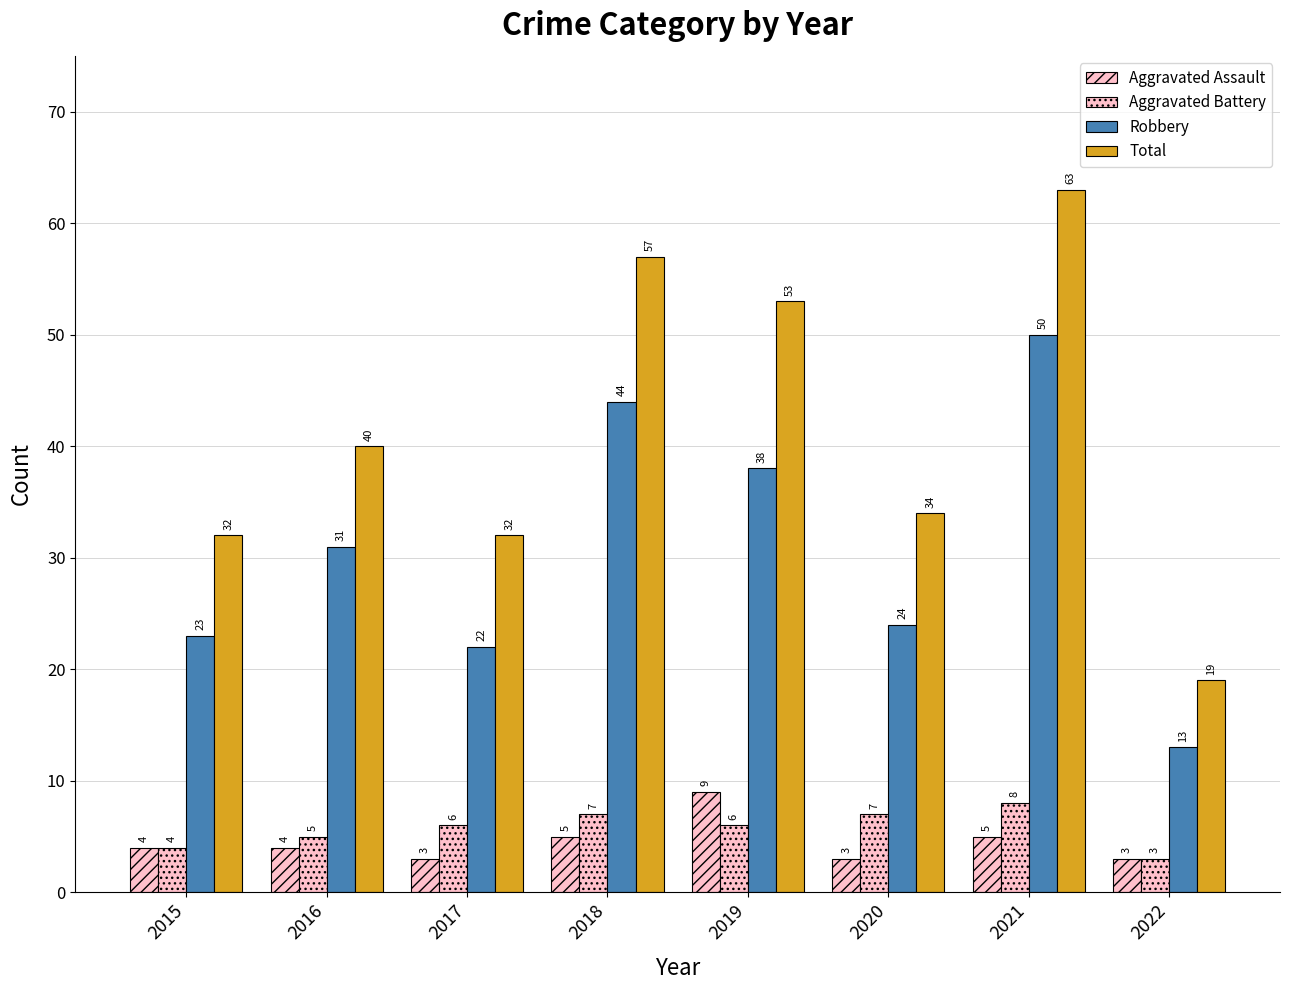

How many values in the Total series are below 40?

4